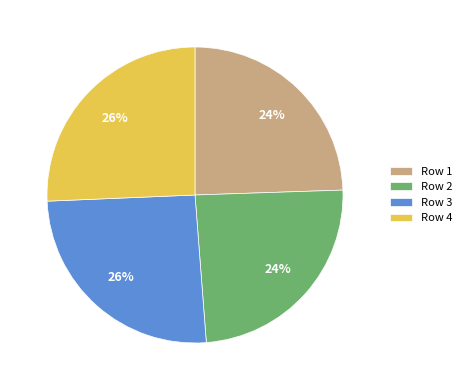

To the nearest percent, what is the average slice percentage?

25%